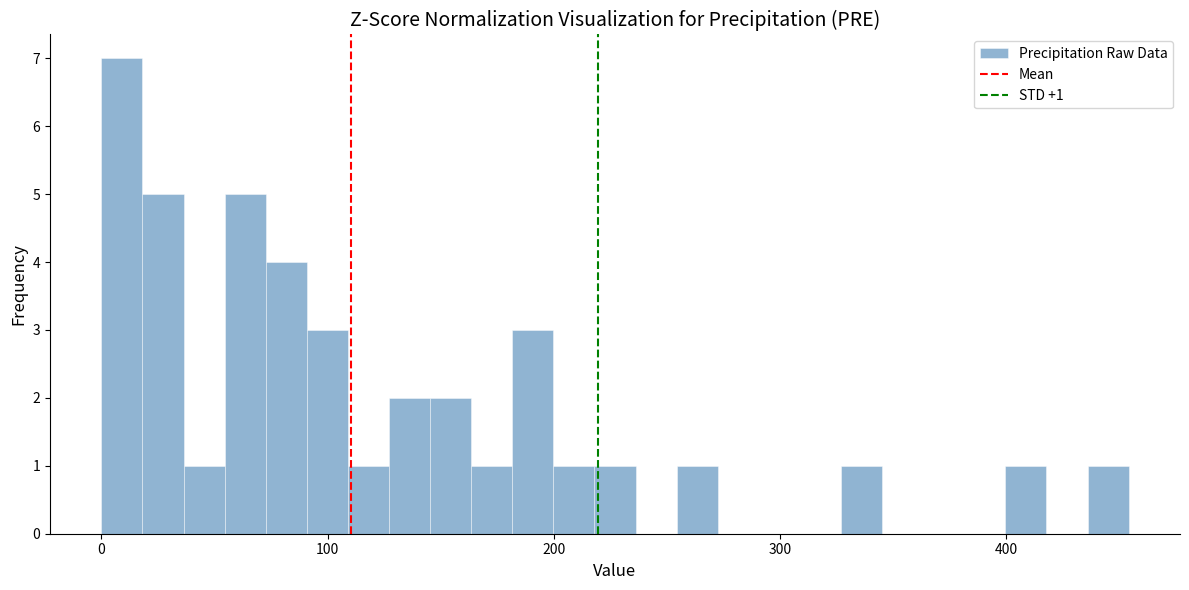

Read against the x-axis, roughly where is the centre of the tallest bar?

10